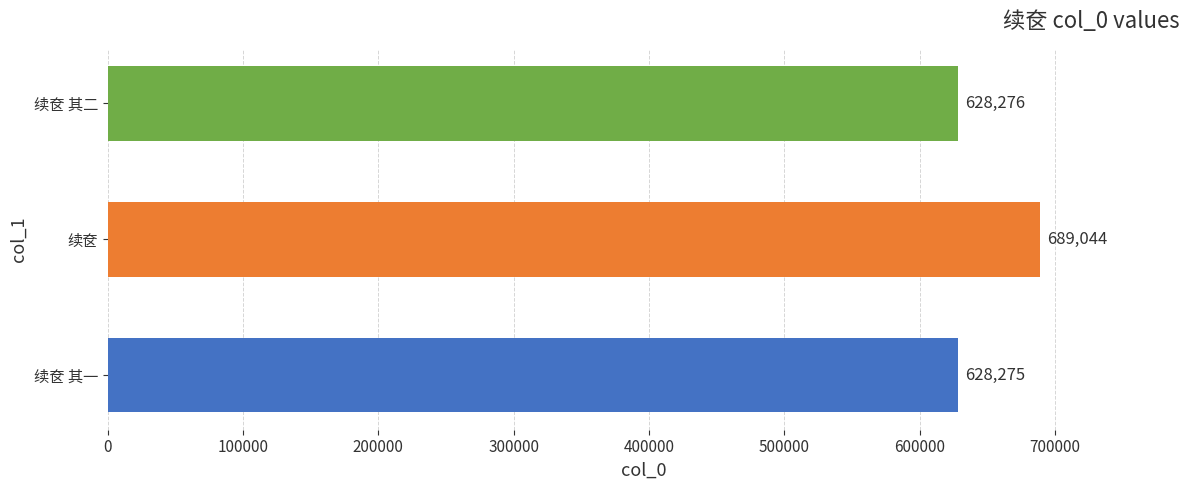

Count the number of data series in this chart.

1